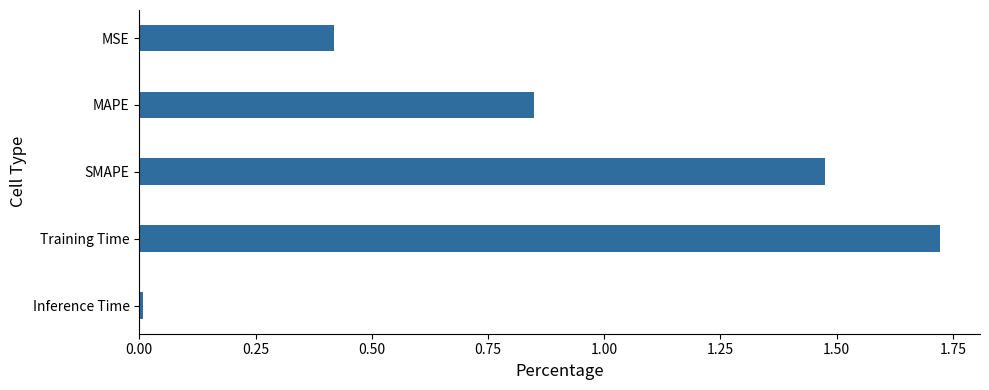

How many bars are there in total?

5